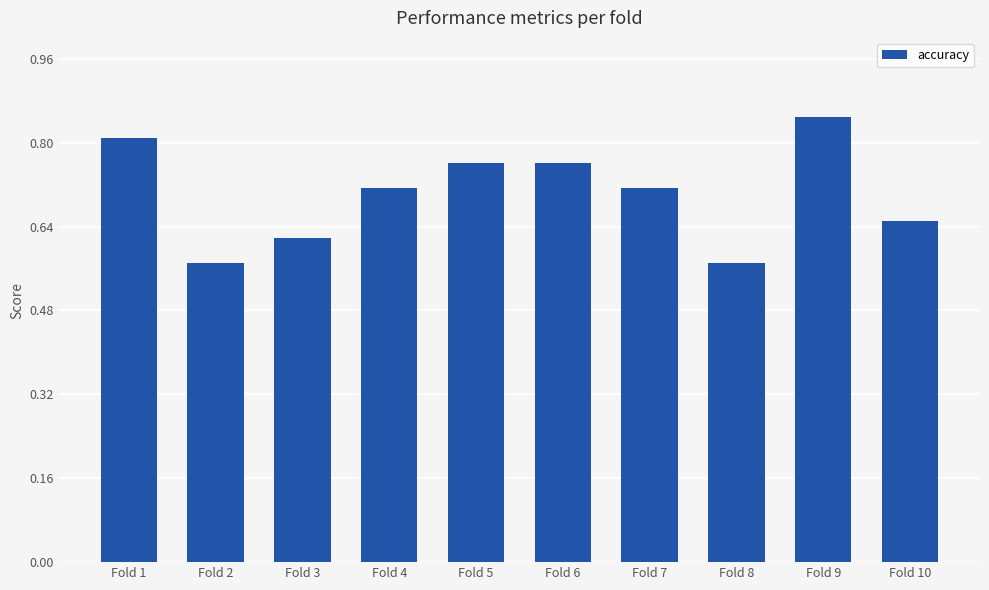

Count the values in the range 0 to 1.

10